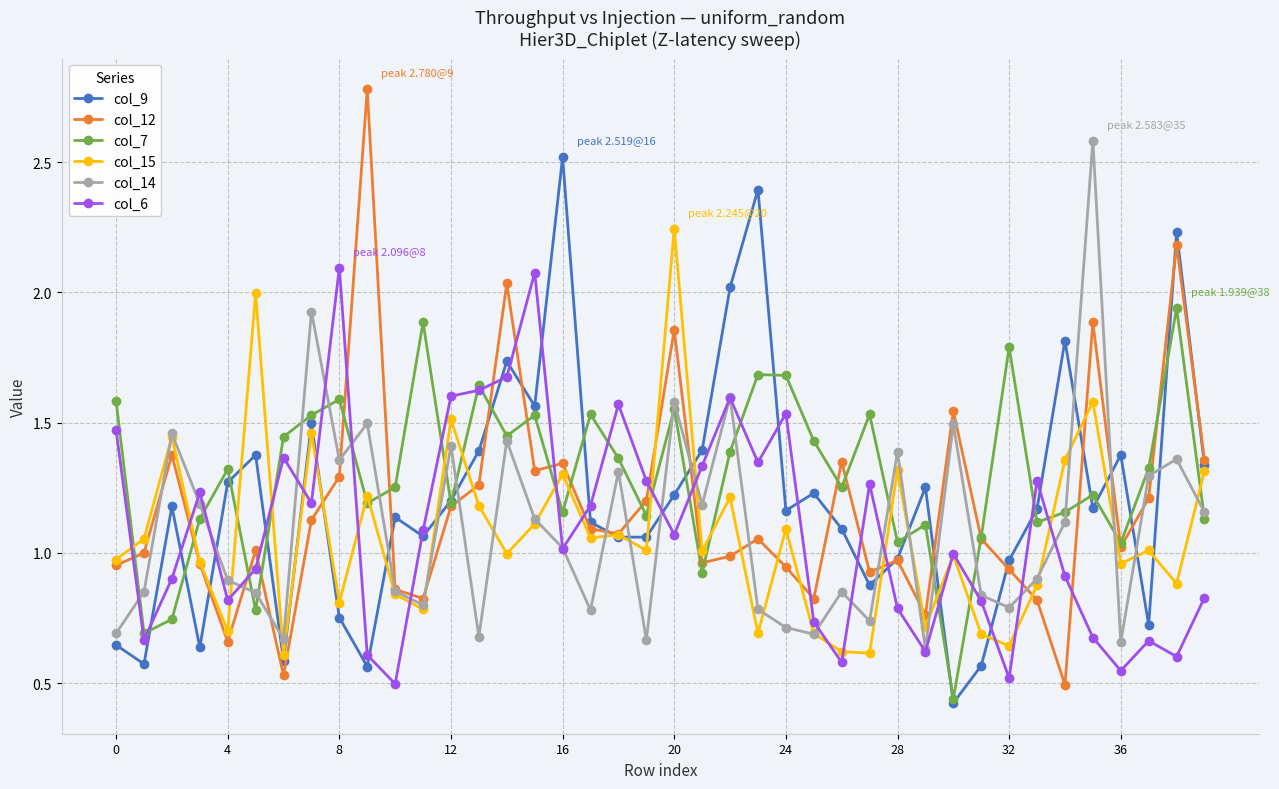

Which series has the widest spread of values?

col_12